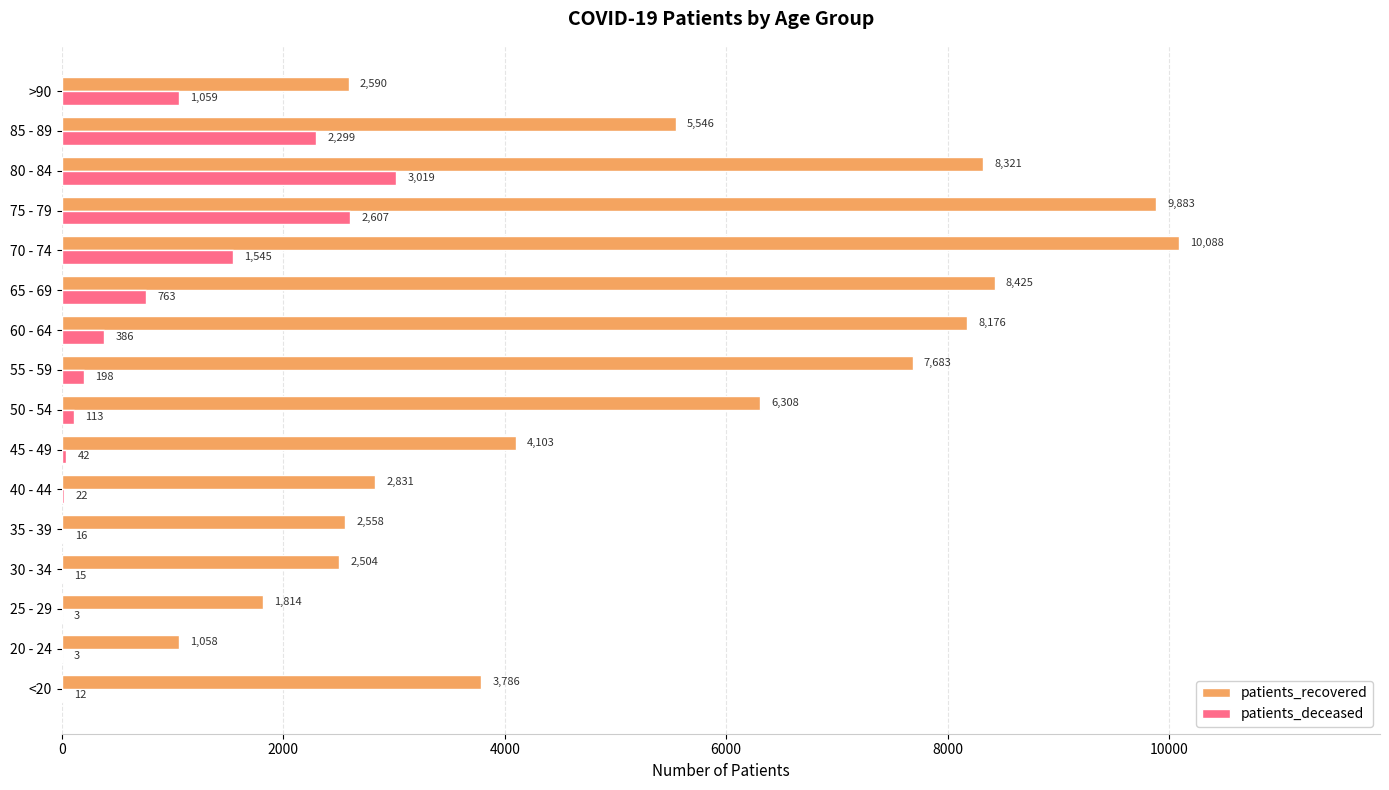

Which series has the largest total across all categories?

patients_recovered